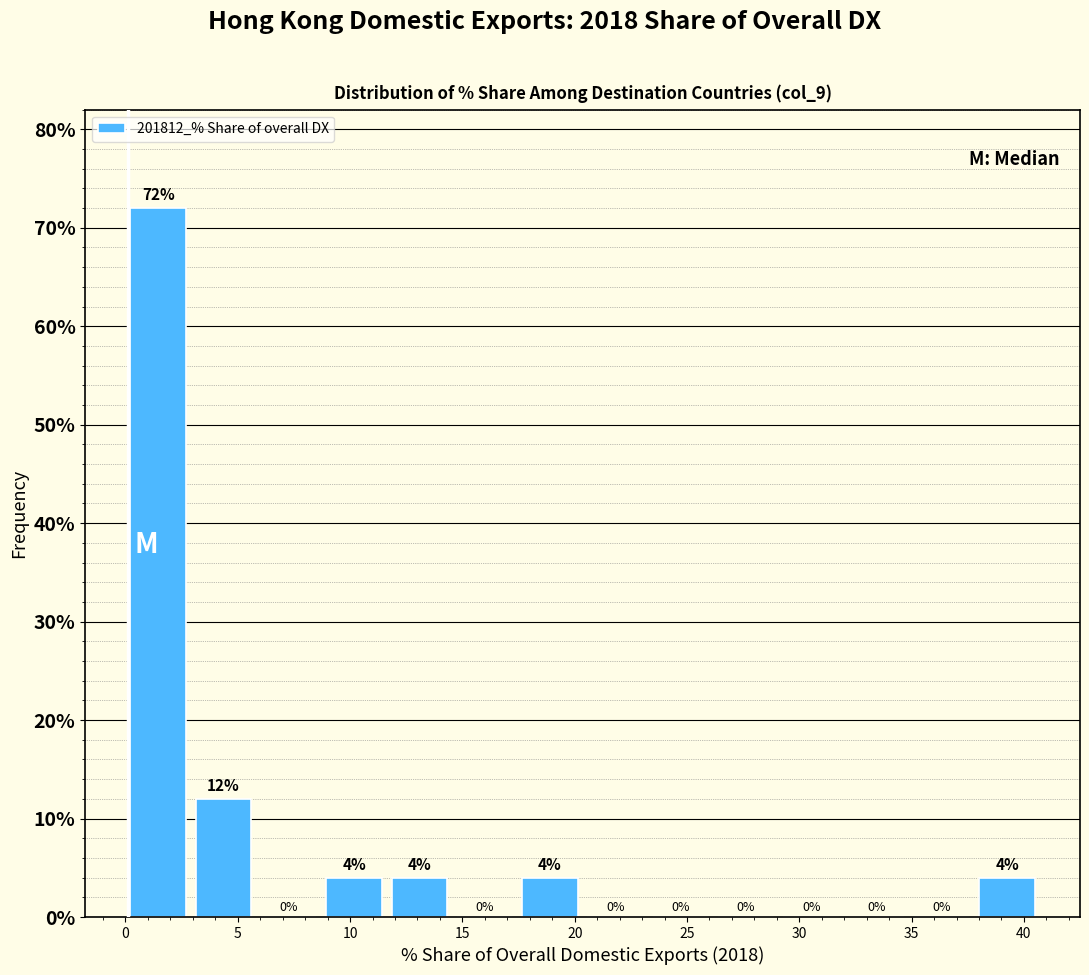

Reading left to right, transcribe this chart: for each bar, give the range it covers on the x-axis and its height. The bar edges are not printed on the chart, so give them approximately, as read against the axis.

0.0 to 3.0: 72
3.0 to 6.0: 12
6.0 to 8.5: 0
8.5 to 11.5: 4
11.5 to 14.5: 4
14.5 to 17.5: 0
17.5 to 20.5: 4
20.5 to 23.5: 0
23.5 to 26.0: 0
26.0 to 29.0: 0
29.0 to 32.0: 0
32.0 to 35.0: 0
35.0 to 38.0: 0
38.0 to 40.5: 4